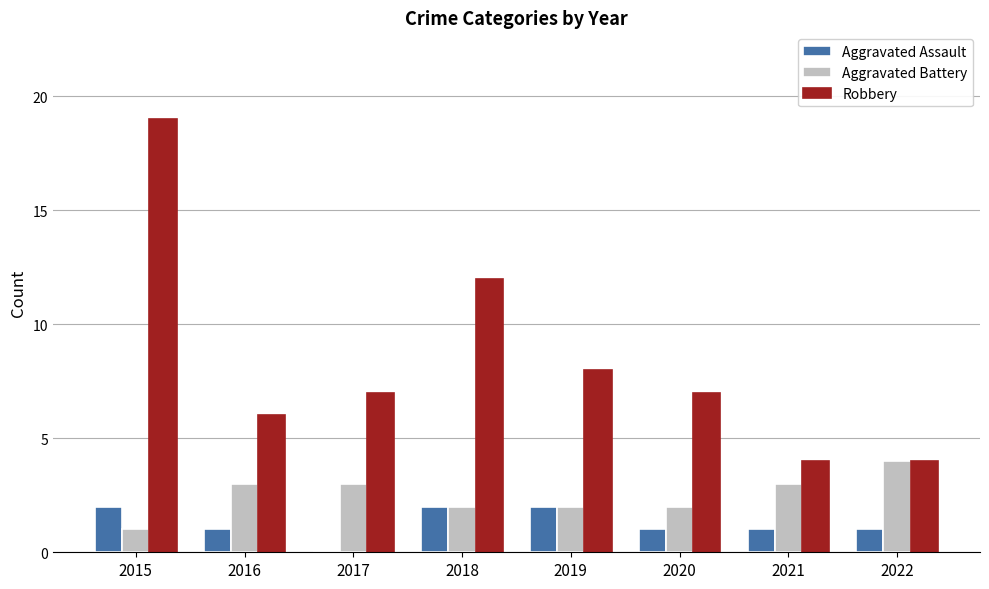

Between 2015 and 2021, which series saw the biggest shift?

Robbery